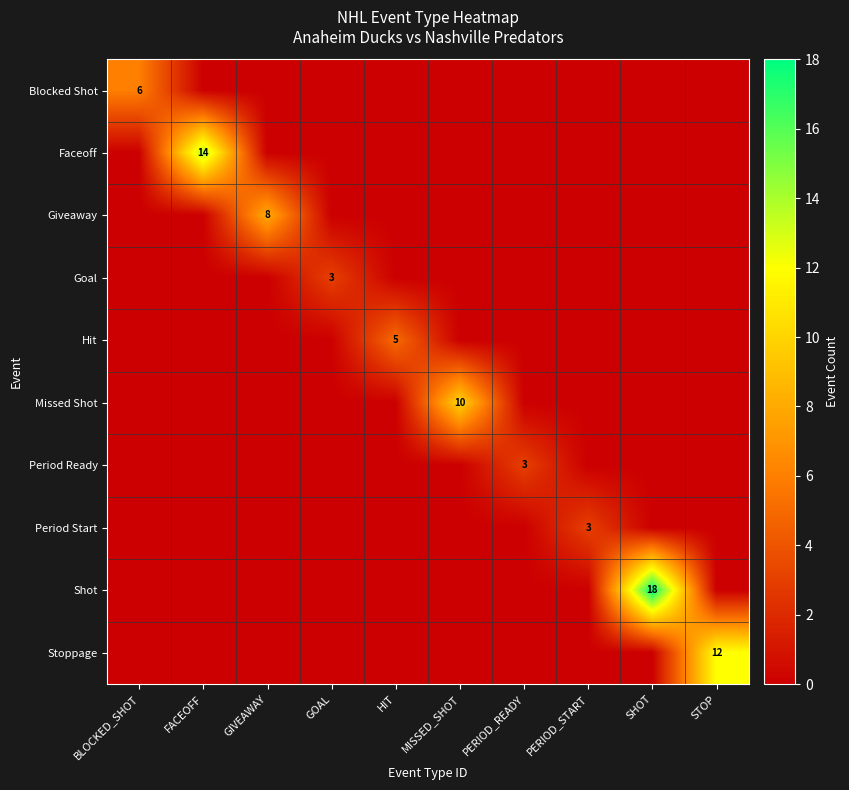

At which category is the sum across all series the highest?

SHOT